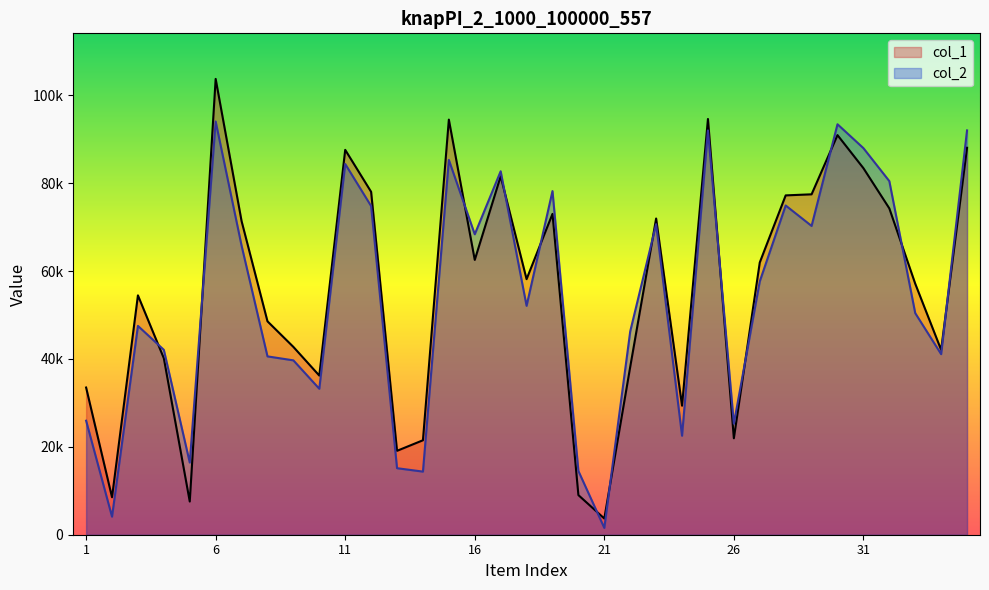

True or false: col_1 and col_2 intersect in this chart.

True